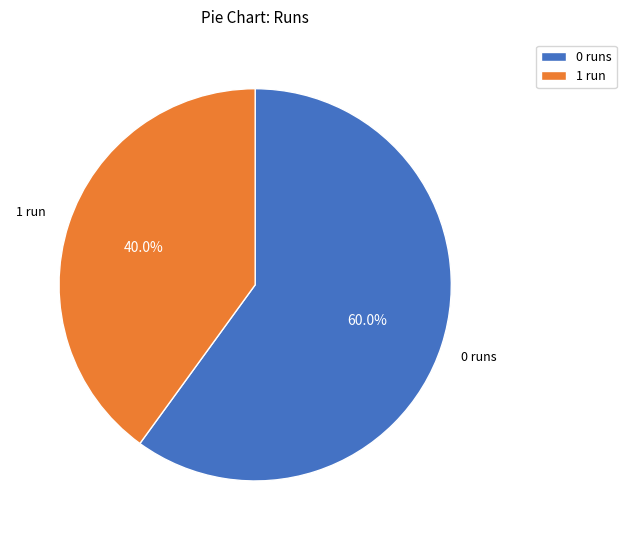

How many slices are in this pie chart?

2